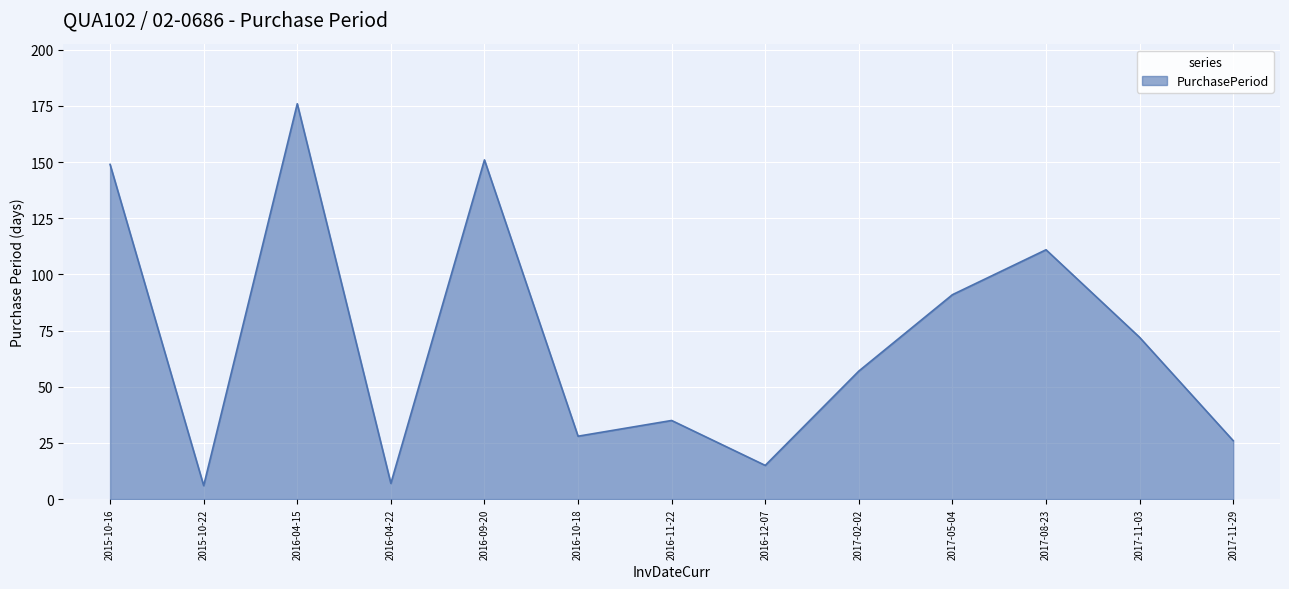

What is the ratio of the value at 2016-09-20 to the value at 2015-10-16?

1.0